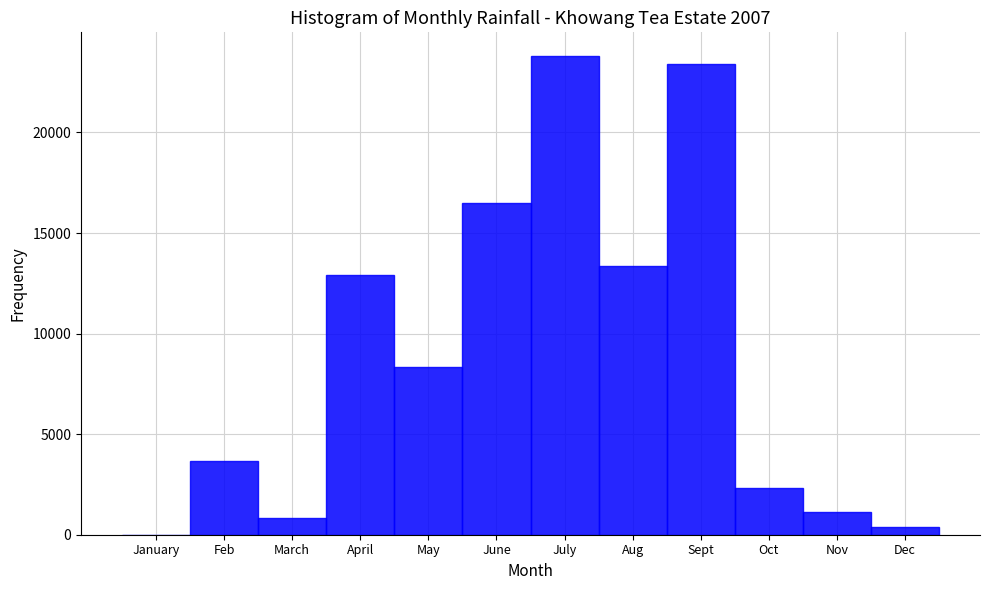

Reading left to right, list all the values displayed in this chart.

January=0	Feb=3660	March=825	April=12910	May=8345	June=16505	July=23790	Aug=13340	Sept=23410	Oct=2335	Nov=1150	Dec=360